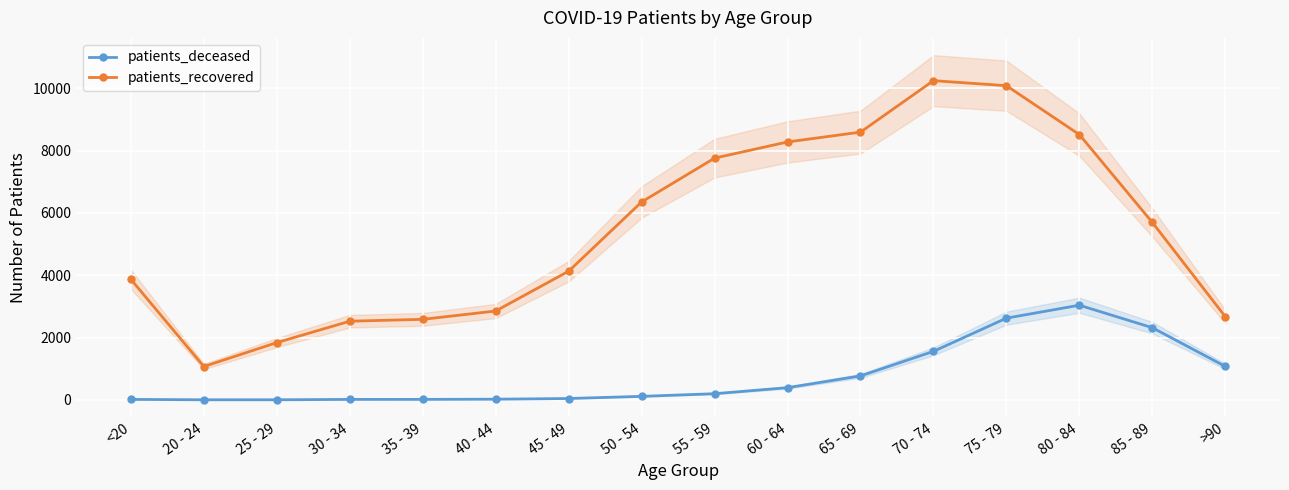

In patients_recovered, how many points are higher than both neighbors (excluding endpoints)?

1